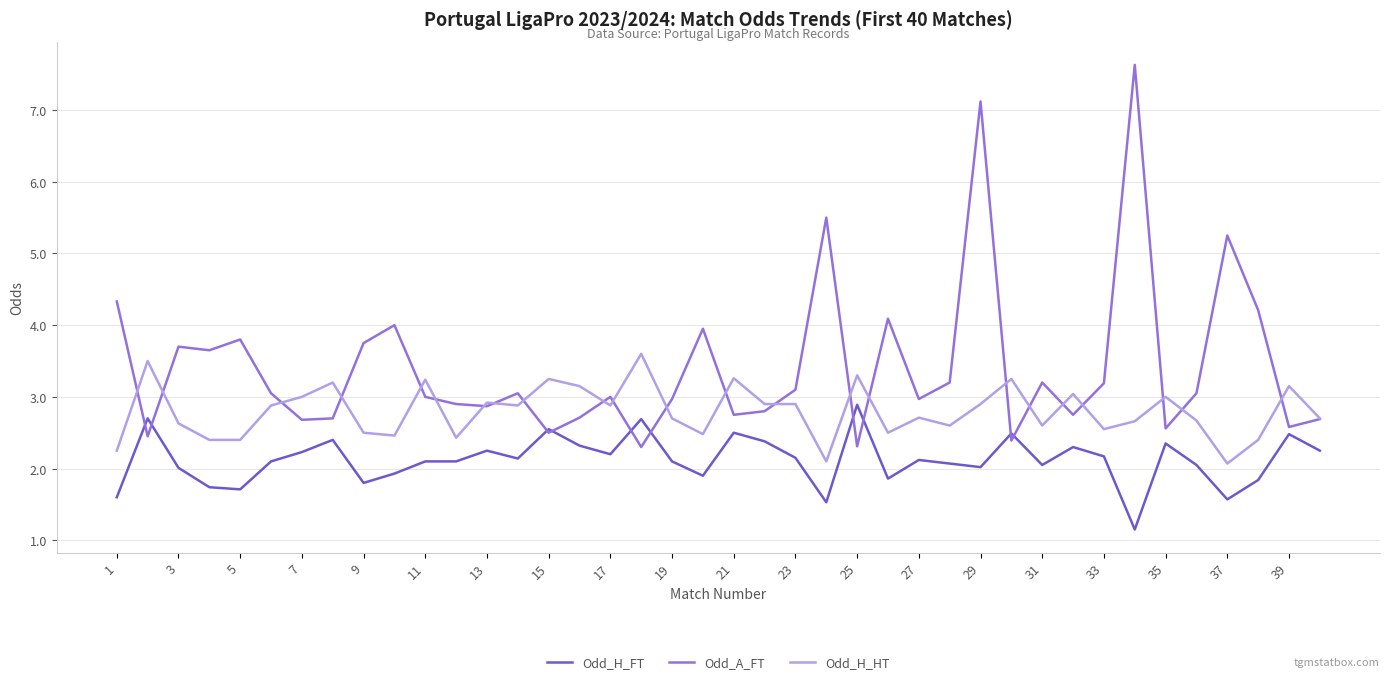

What is the highest value of the Odd_H_FT series?

2.9